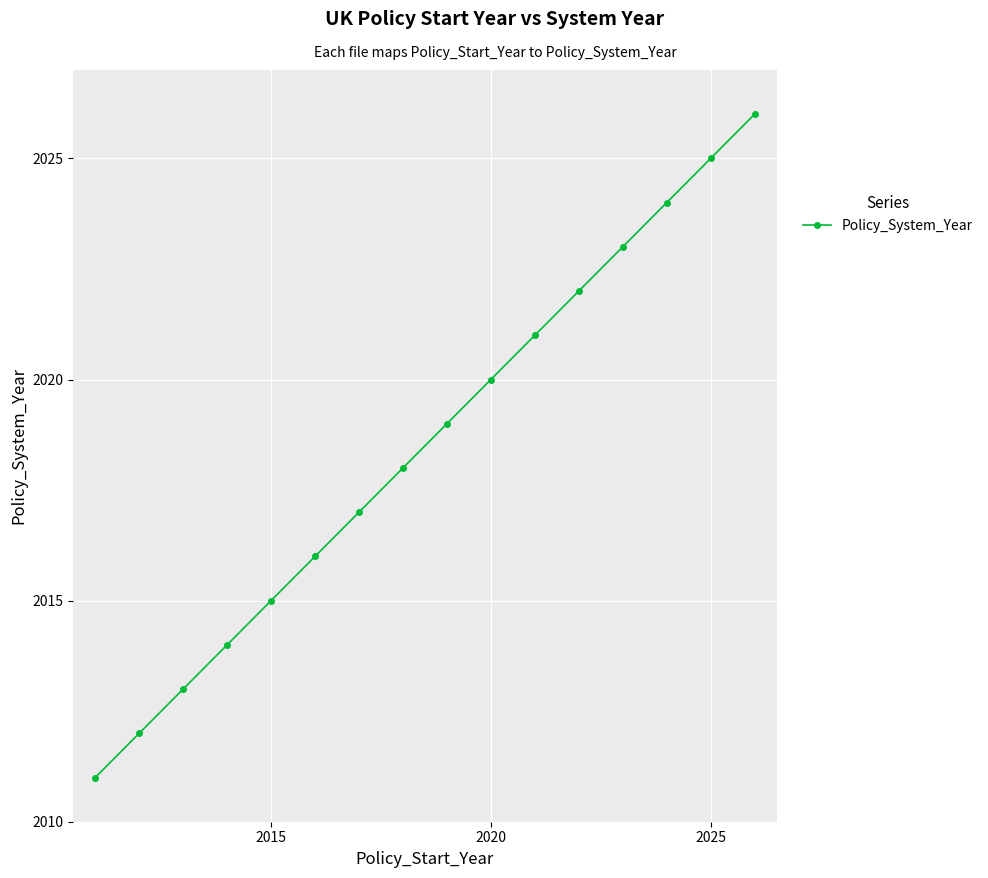

What is the value of the 10th point from the left?

2020